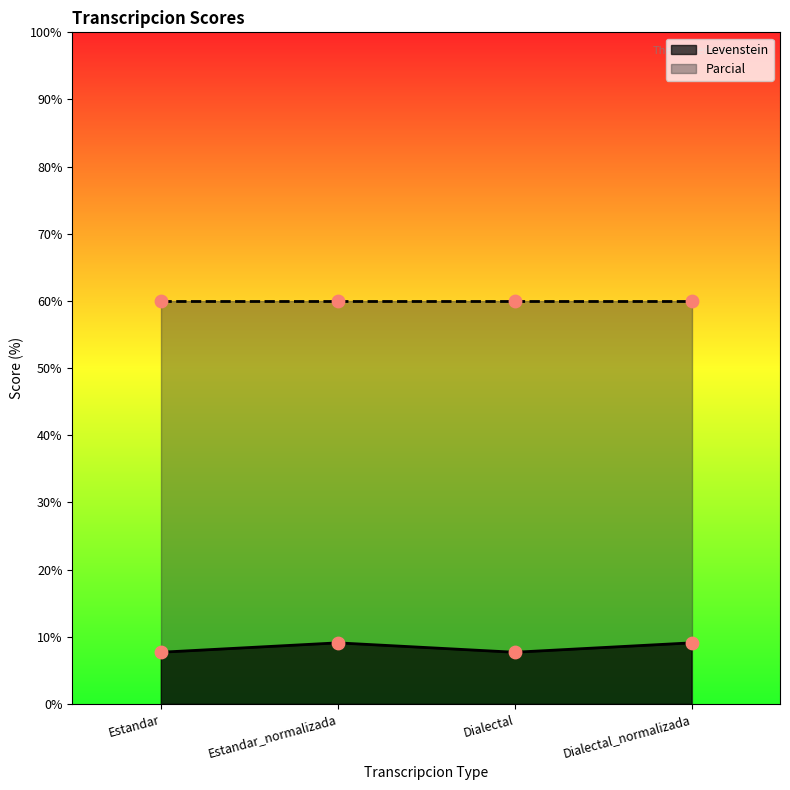

Approximately how many times larger is the value at Dialectal_normalizada compared to Estandar?

1.2